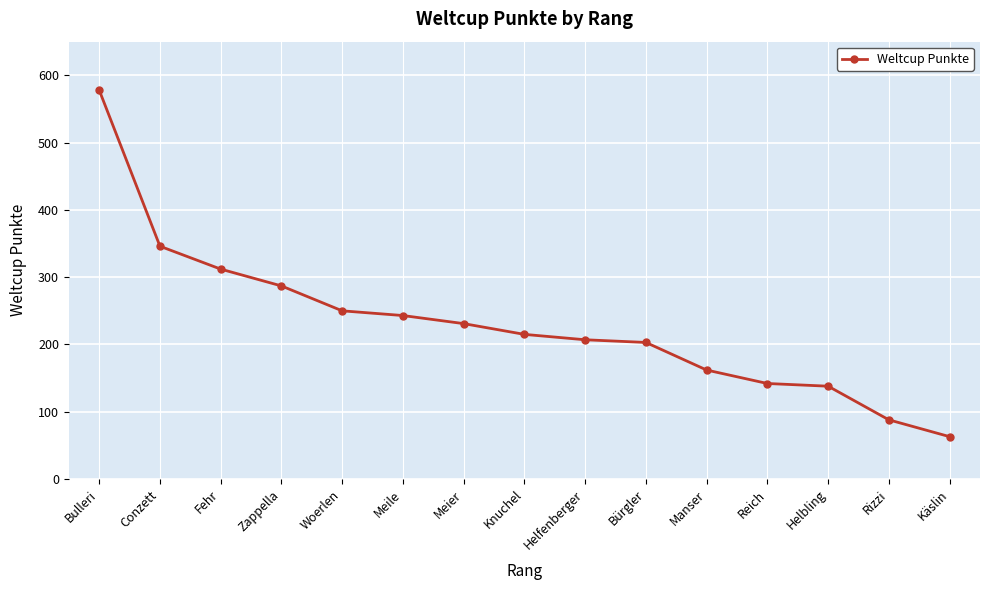

How many distinct data groups are displayed?

1